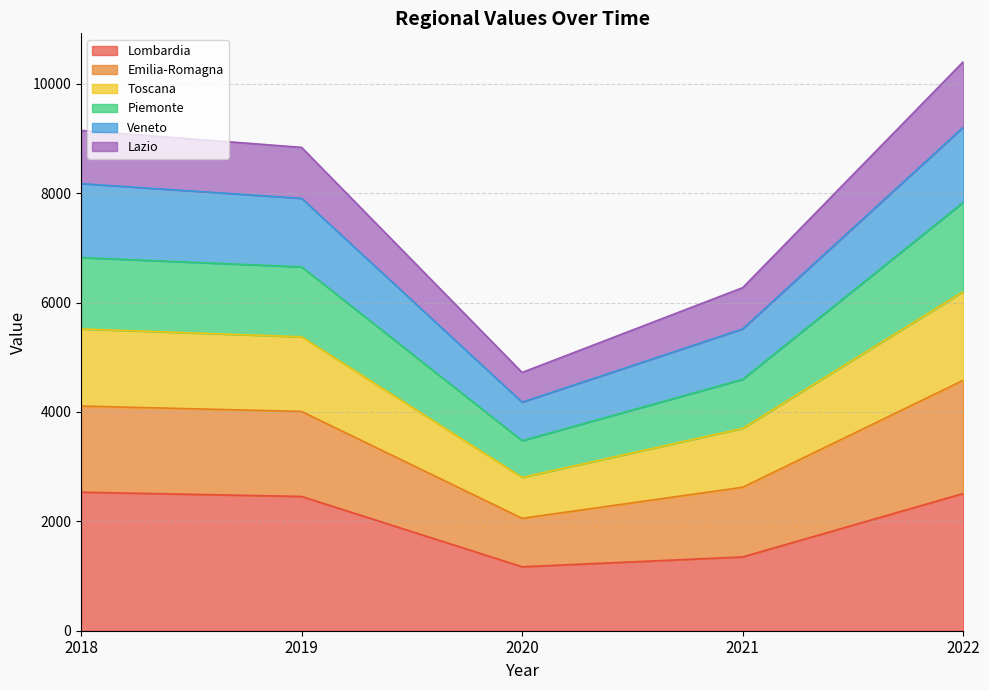

True or false: Piemonte has more than 0 points higher than both neighbors.

False